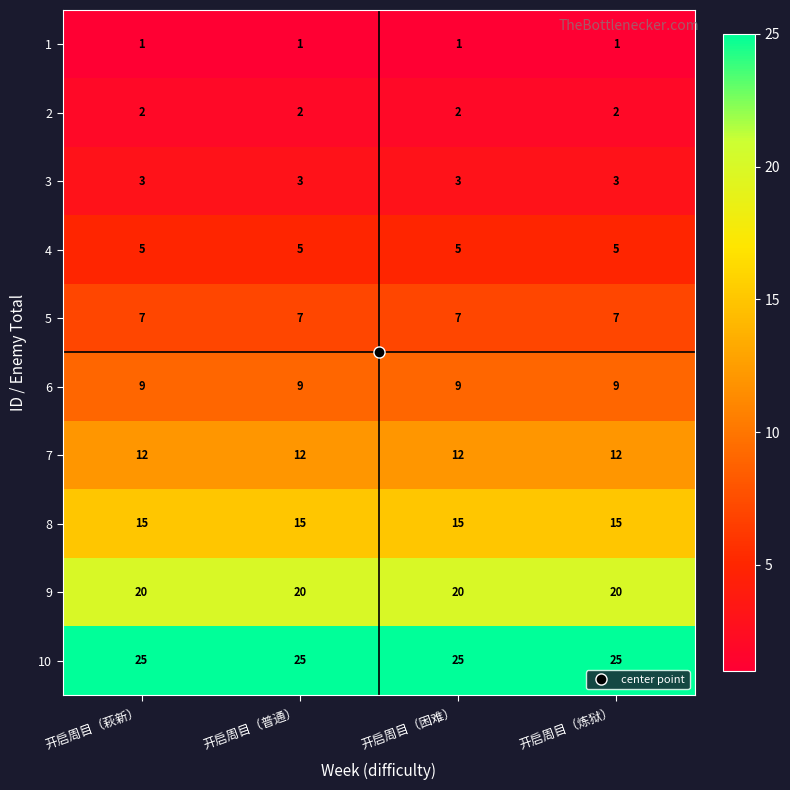

How many series are shown in this chart?

10